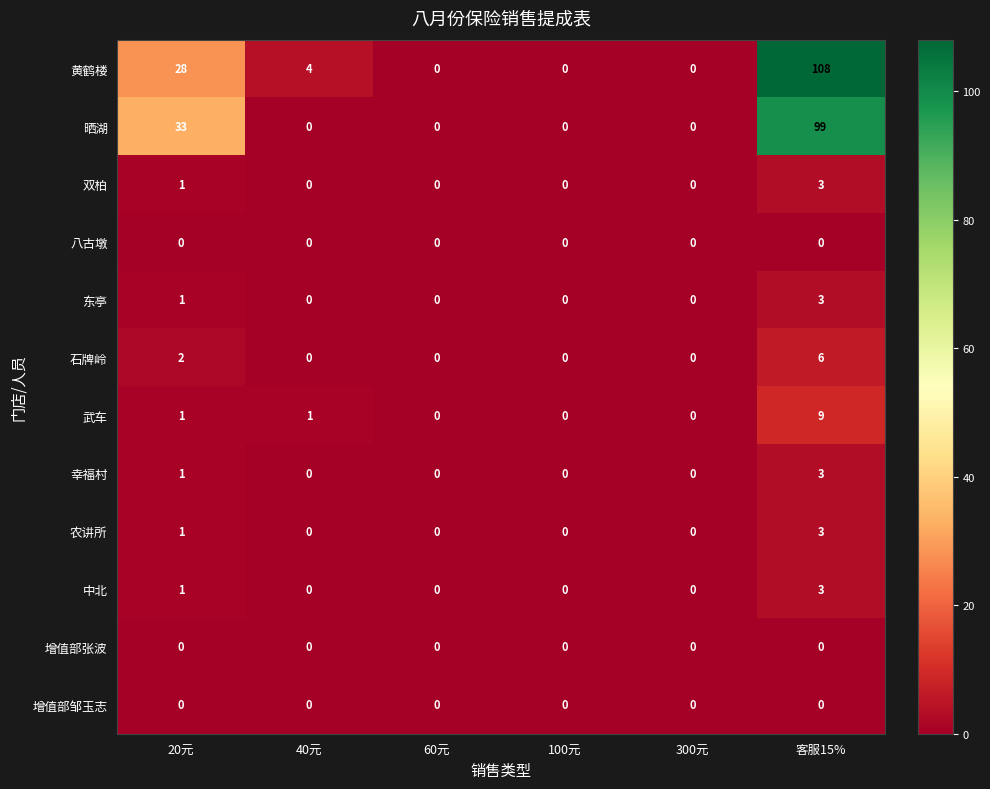

Between 40元 and 100元, which series saw the biggest shift?

黄鹤楼